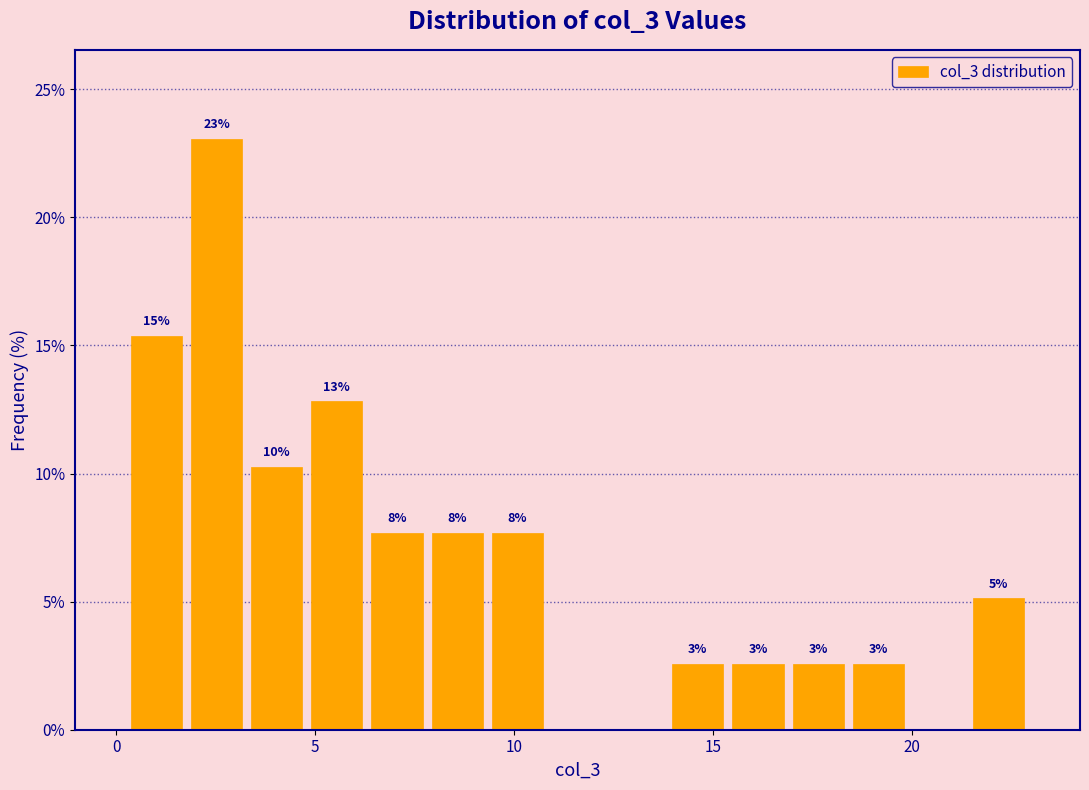

Read against the x-axis, roughly where is the centre of the tallest bar?

2.5